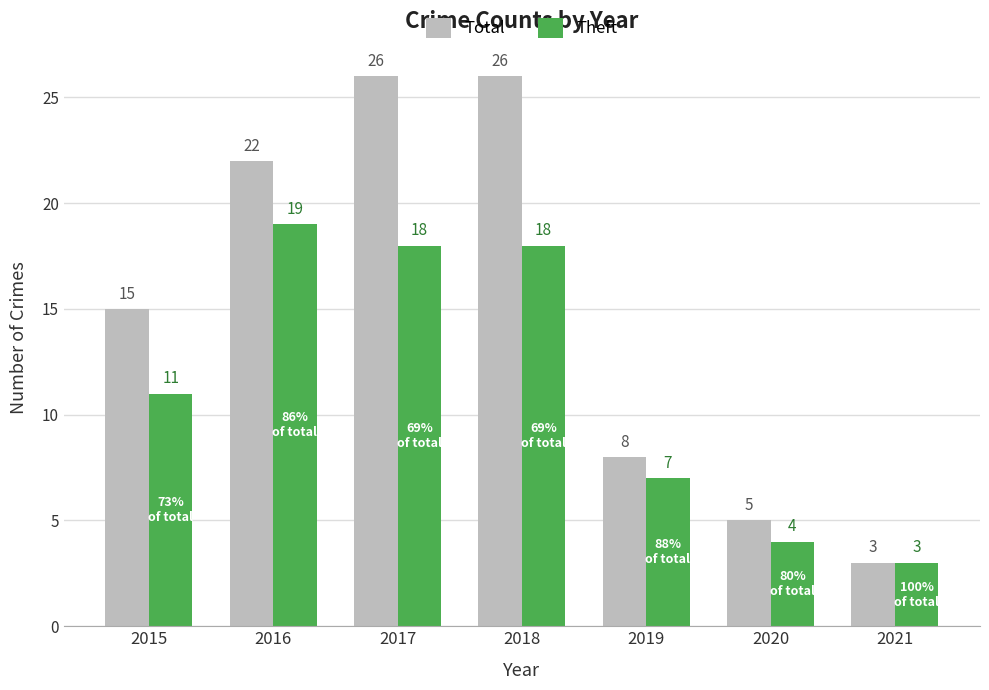

What is the maximum value shown in the chart?

26